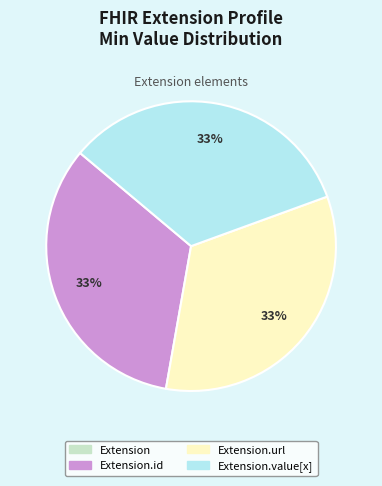

Is there any slice that represents more than half of the pie?

No